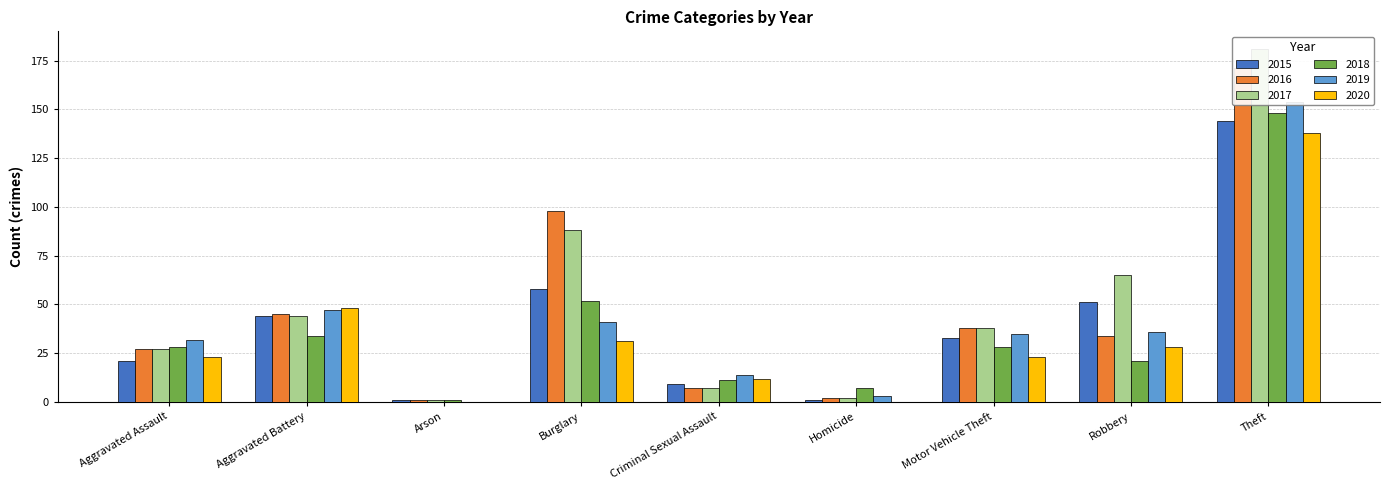

Reading right to left, what are all the values shown in this chart?

2015: Theft=144	Robbery=51	Motor Vehicle Theft=33	Homicide=1	Criminal Sexual Assault=9	Burglary=58	Arson=1	Aggravated Battery=44	Aggravated Assault=21
2016: Theft=171	Robbery=34	Motor Vehicle Theft=38	Homicide=2	Criminal Sexual Assault=7	Burglary=98	Arson=1	Aggravated Battery=45	Aggravated Assault=27
2017: Theft=181	Robbery=65	Motor Vehicle Theft=38	Homicide=2	Criminal Sexual Assault=7	Burglary=88	Arson=1	Aggravated Battery=44	Aggravated Assault=27
2018: Theft=148	Robbery=21	Motor Vehicle Theft=28	Homicide=7	Criminal Sexual Assault=11	Burglary=52	Arson=1	Aggravated Battery=34	Aggravated Assault=28
2019: Theft=154	Robbery=36	Motor Vehicle Theft=35	Homicide=3	Criminal Sexual Assault=14	Burglary=41	Arson=0	Aggravated Battery=47	Aggravated Assault=32
2020: Theft=138	Robbery=28	Motor Vehicle Theft=23	Homicide=0	Criminal Sexual Assault=12	Burglary=31	Arson=0	Aggravated Battery=48	Aggravated Assault=23